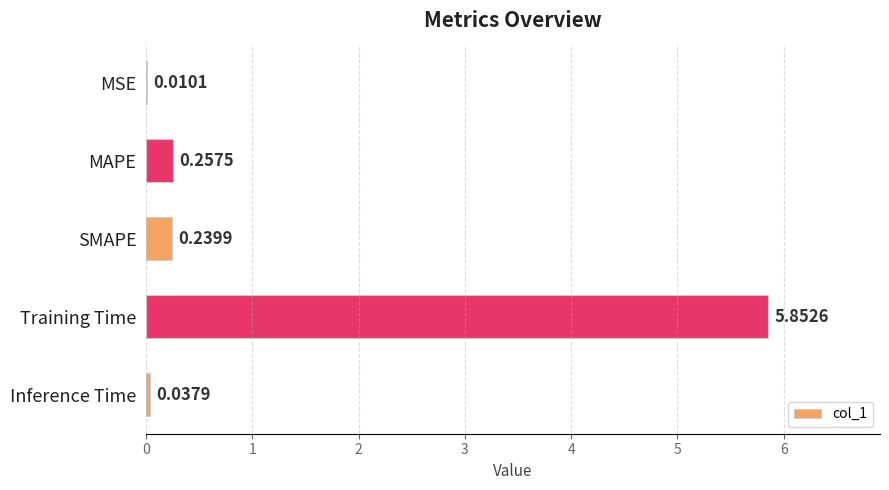

What is the sum of all values?

6.4